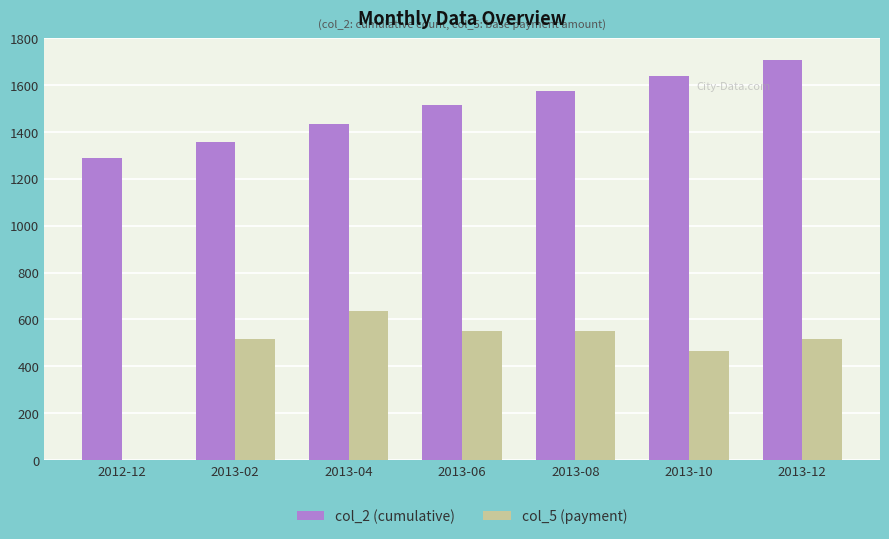

At which category is the sum across all series the highest?

2013-12